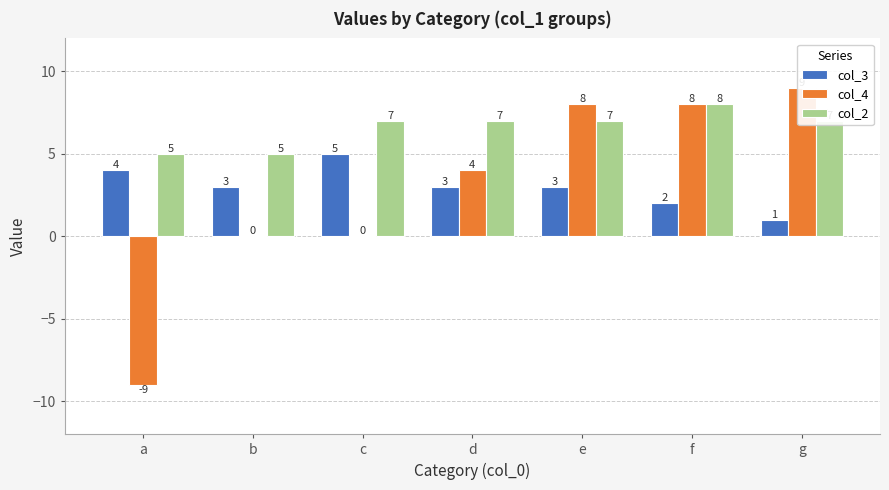

Count the number of data series in this chart.

3